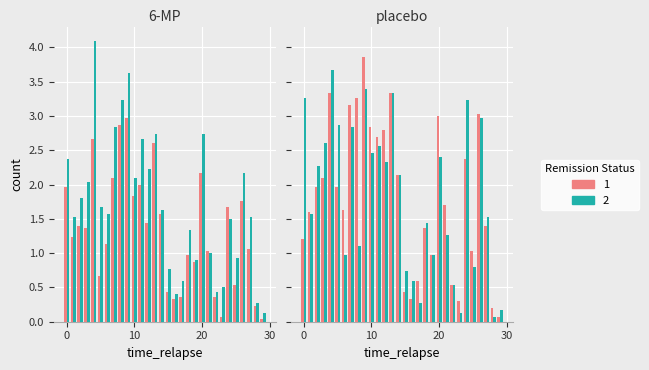

What is the greatest value displayed?

4.1